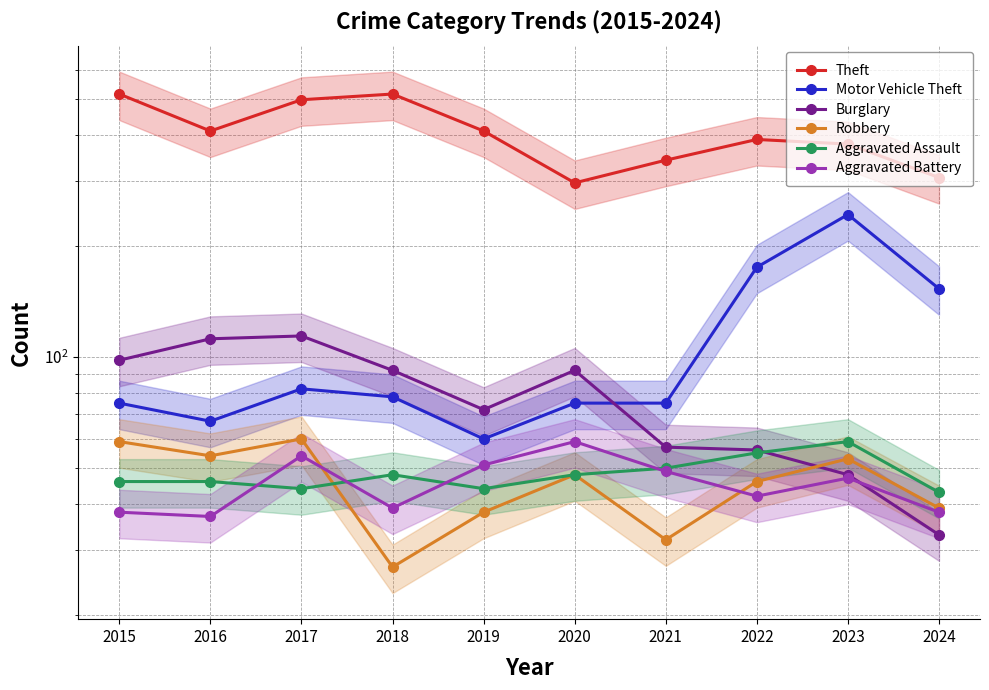

Does the chart have visible grid lines?

Yes